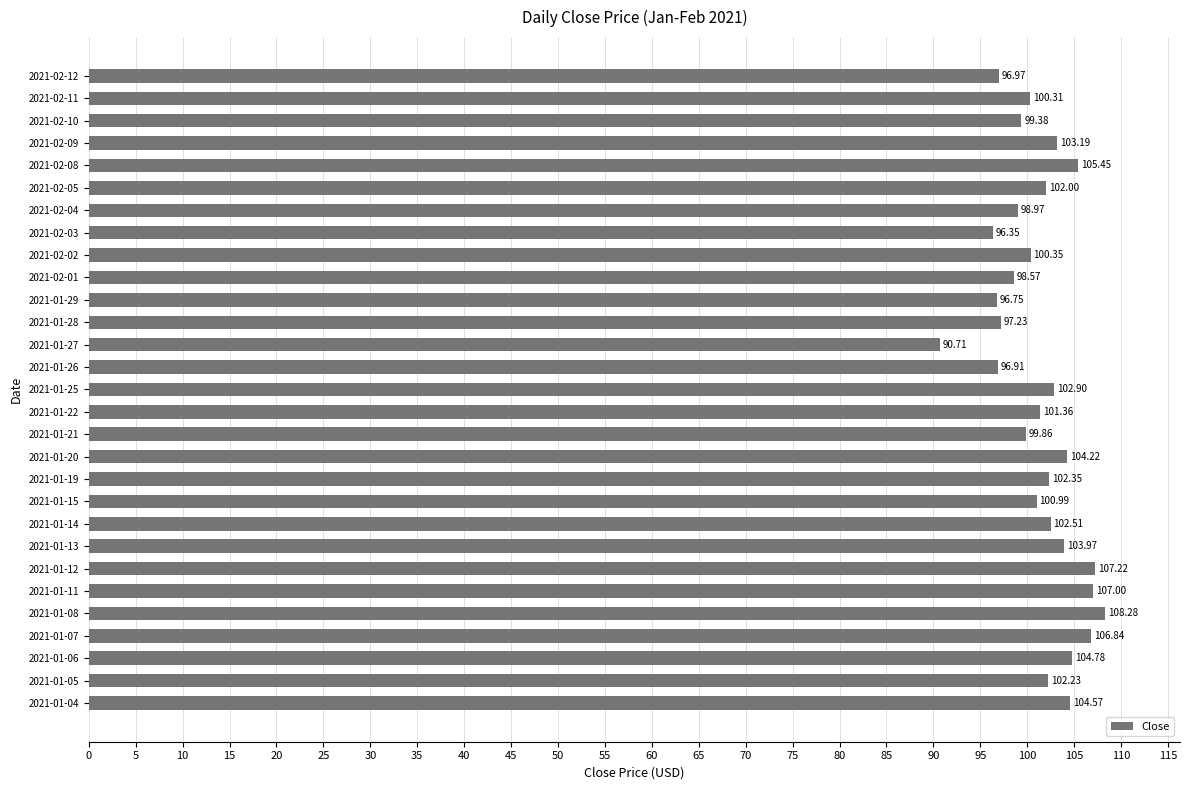

Between 2021-01-20 and 2021-01-05, which is larger?

2021-01-20